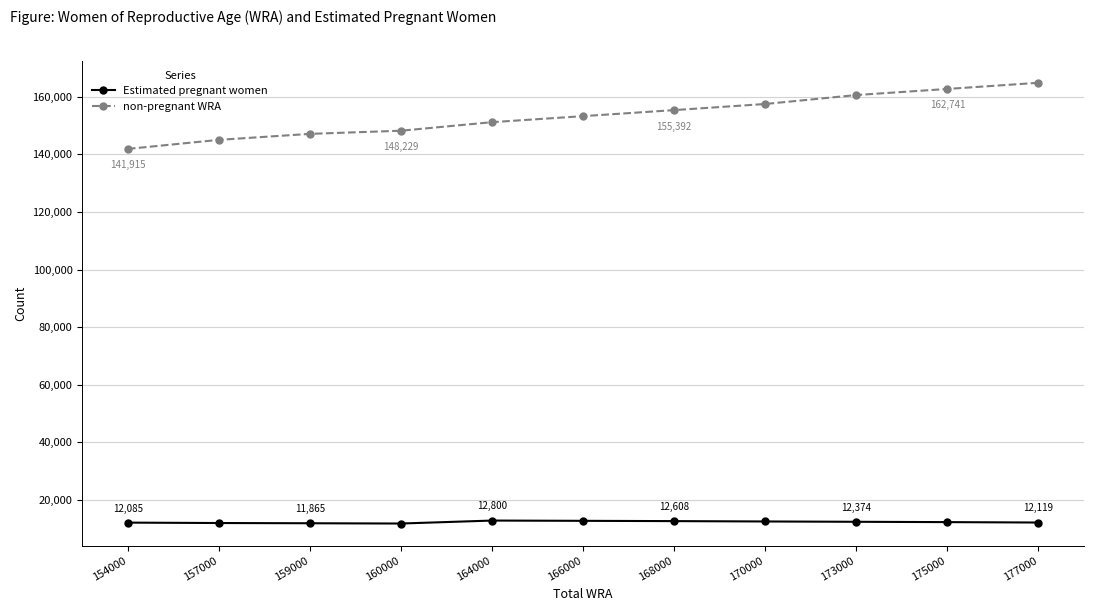

List the series in order of their overall mean, highest first.

non-pregnant WRA, Estimated pregnant women